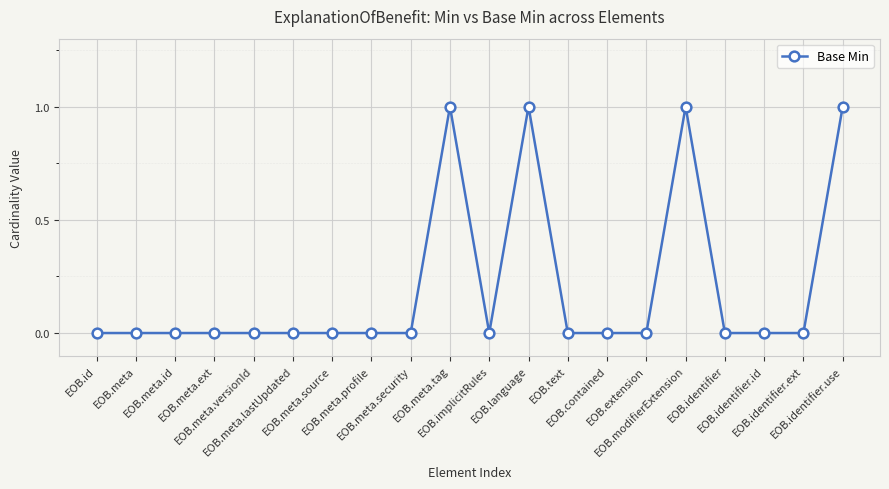

What is the label of the 3rd point from the left?

EOB.meta.id